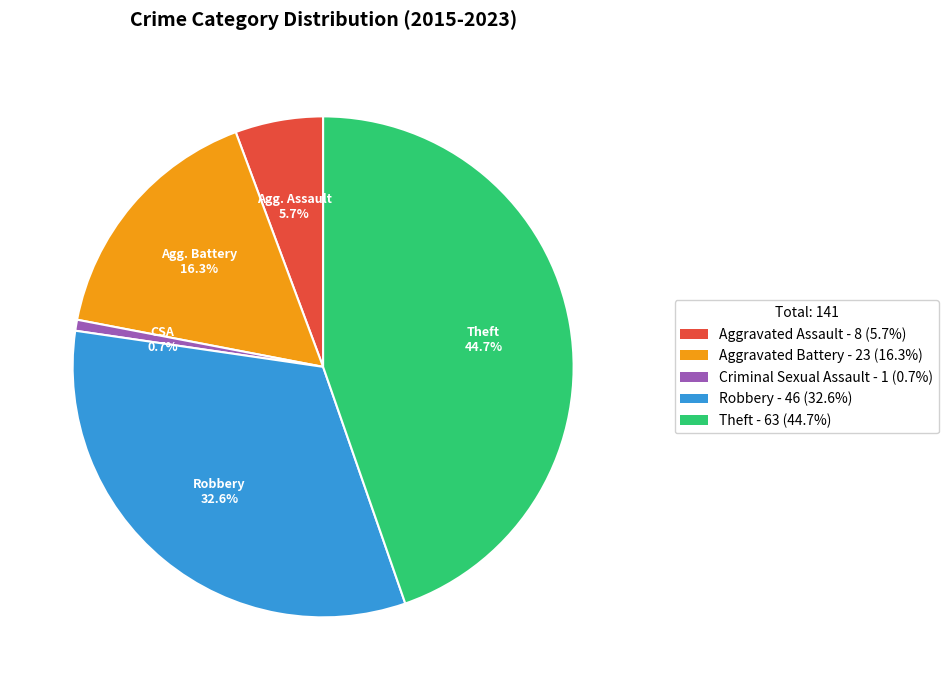

Which category has the biggest portion of the pie?

Theft